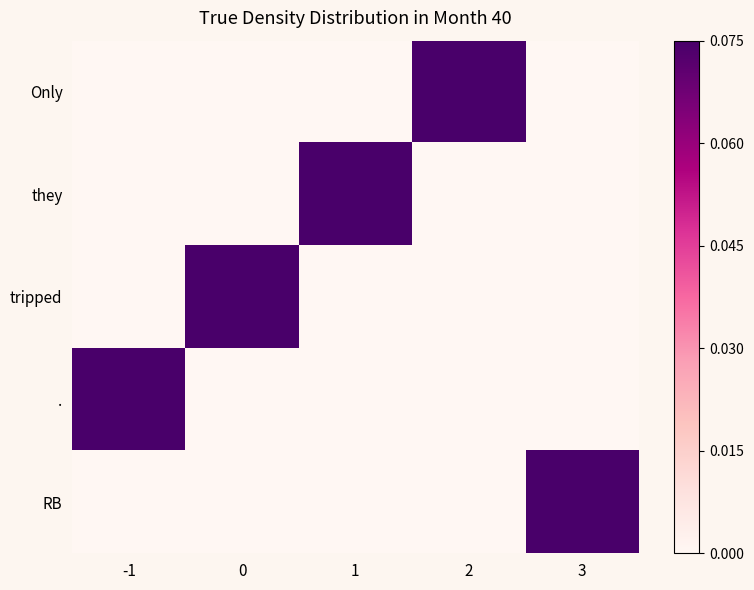

Reading left to right, extract all data points from this chart.

Only: -1=0.0	0=0.0	1=0.0	2=0.1	3=0.0
they: -1=0.0	0=0.0	1=0.1	2=0.0	3=0.0
tripped: -1=0.0	0=0.1	1=0.0	2=0.0	3=0.0
.: -1=0.1	0=0.0	1=0.0	2=0.0	3=0.0
RB: -1=0.0	0=0.0	1=0.0	2=0.0	3=0.1